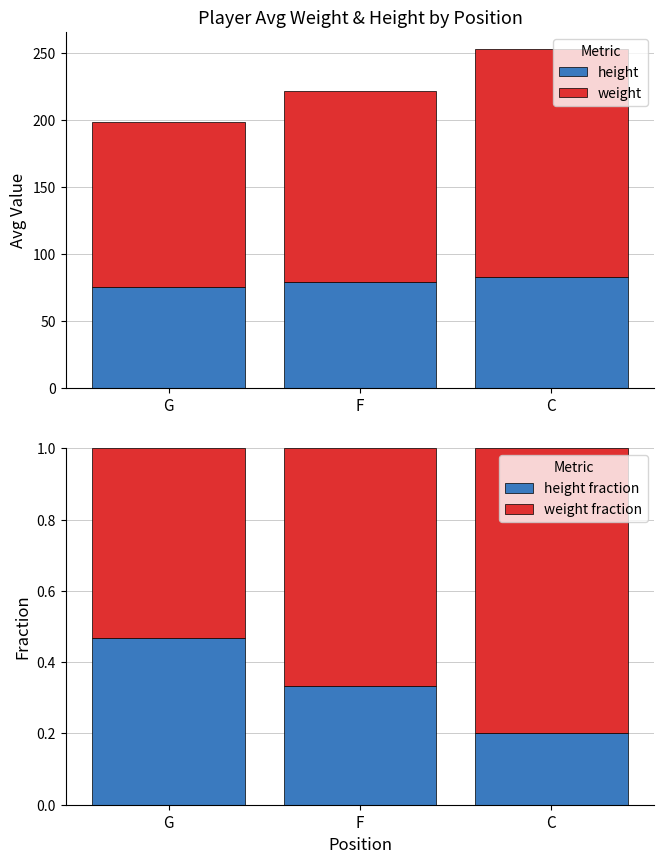

Reading right to left, what are all the values shown in this chart?

height: C=83.0	F=79.2	G=75.9
weight: C=170.3	F=142.8	G=122.7
height fraction: C=0.2	F=0.3	G=0.5
weight fraction: C=0.8	F=0.7	G=0.5